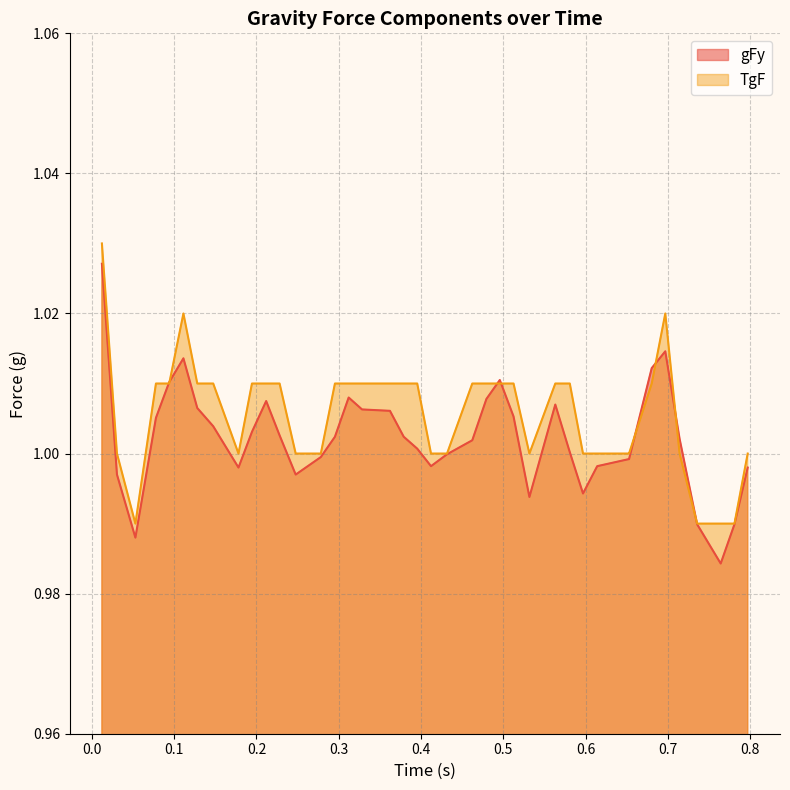

What is the sum of all gFy values?

40.1